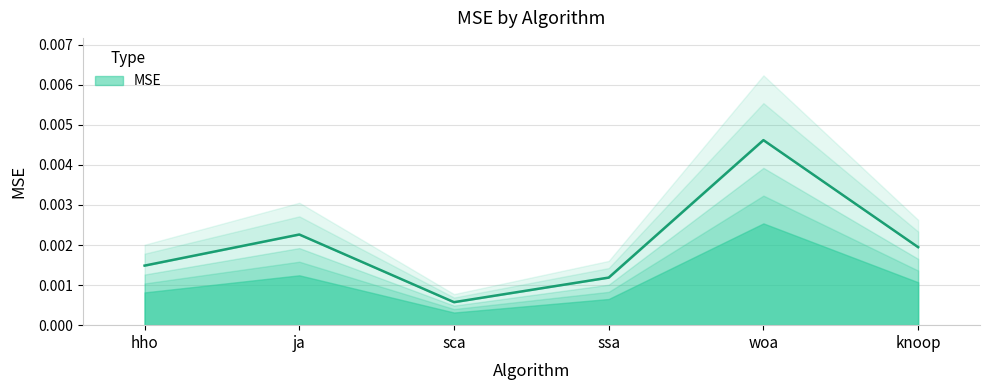

Rank the categories by value from lowest to highest.

sca, ssa, hho, knoop, ja, woa